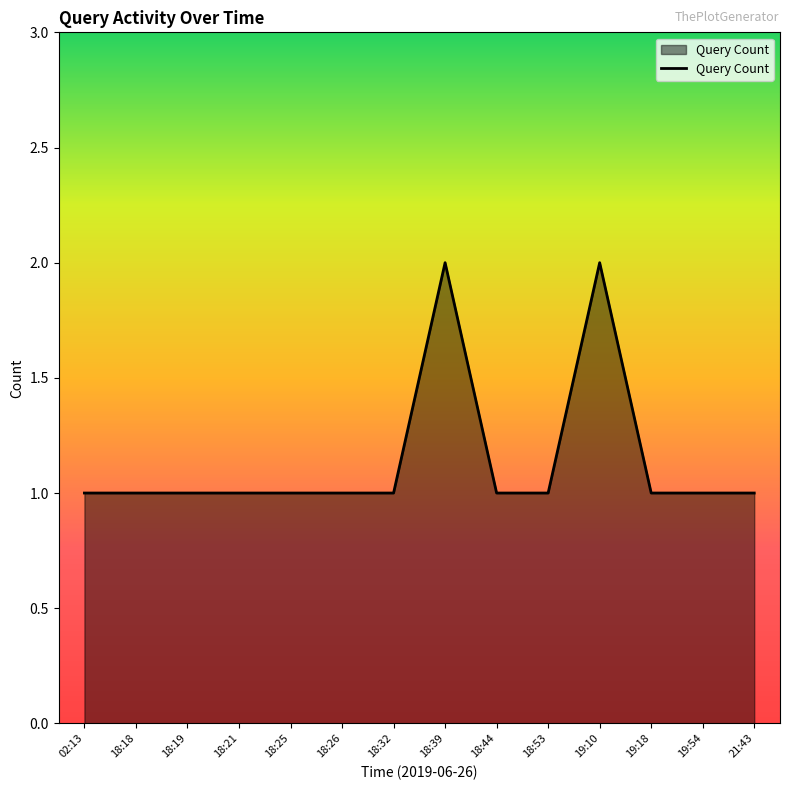

Reading right to left, extract all data points from this chart.

1	1	1	2	1	1	2	1	1	1	1	1	1	1